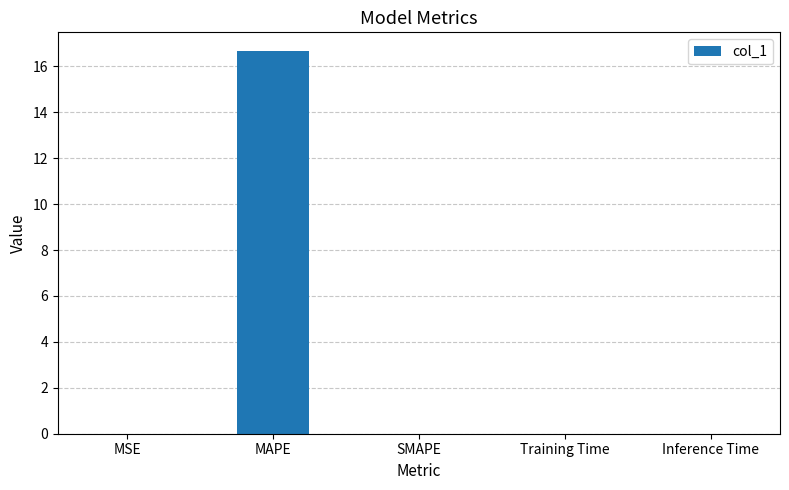

Is it true that the value at Inference Time is 0.0?

True